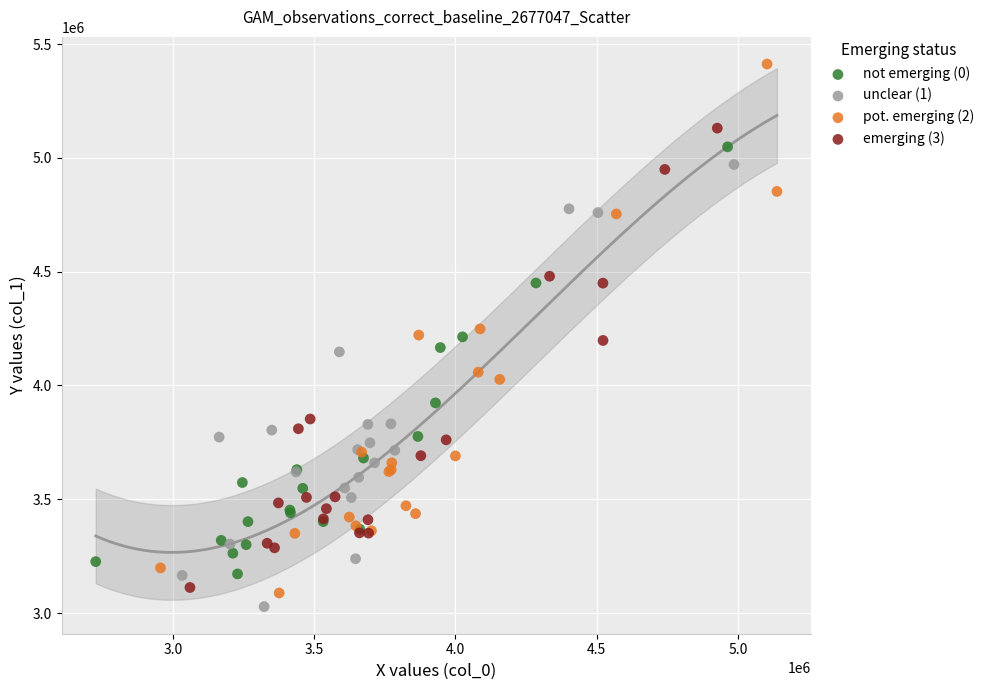

Which series reaches the minimum Y coordinate?

unclear (1)